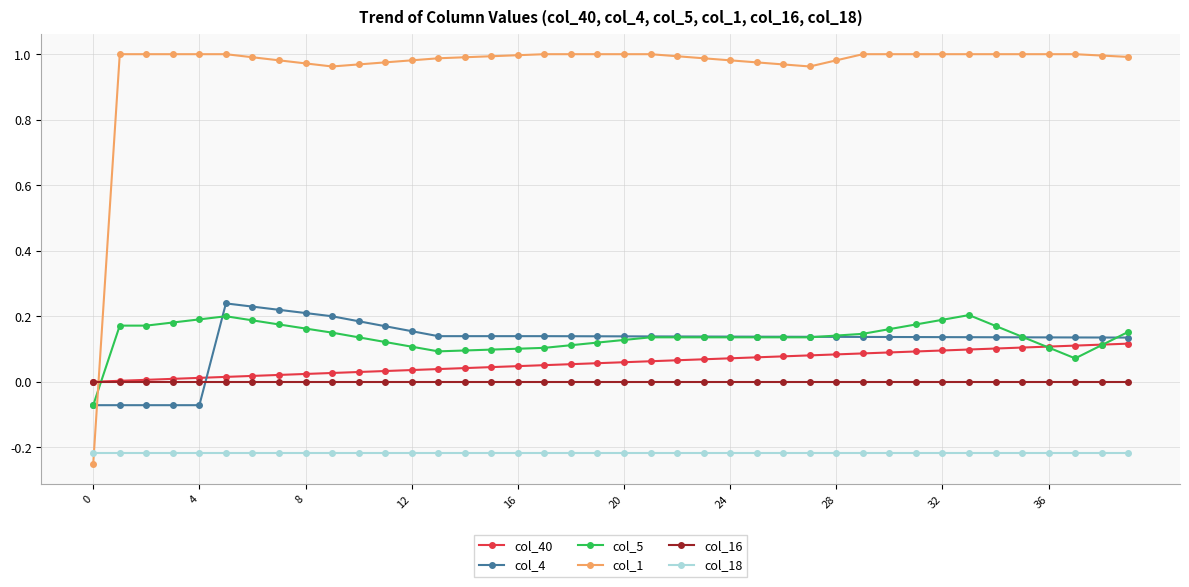

True or false: col_16 and col_18 intersect in this chart.

False